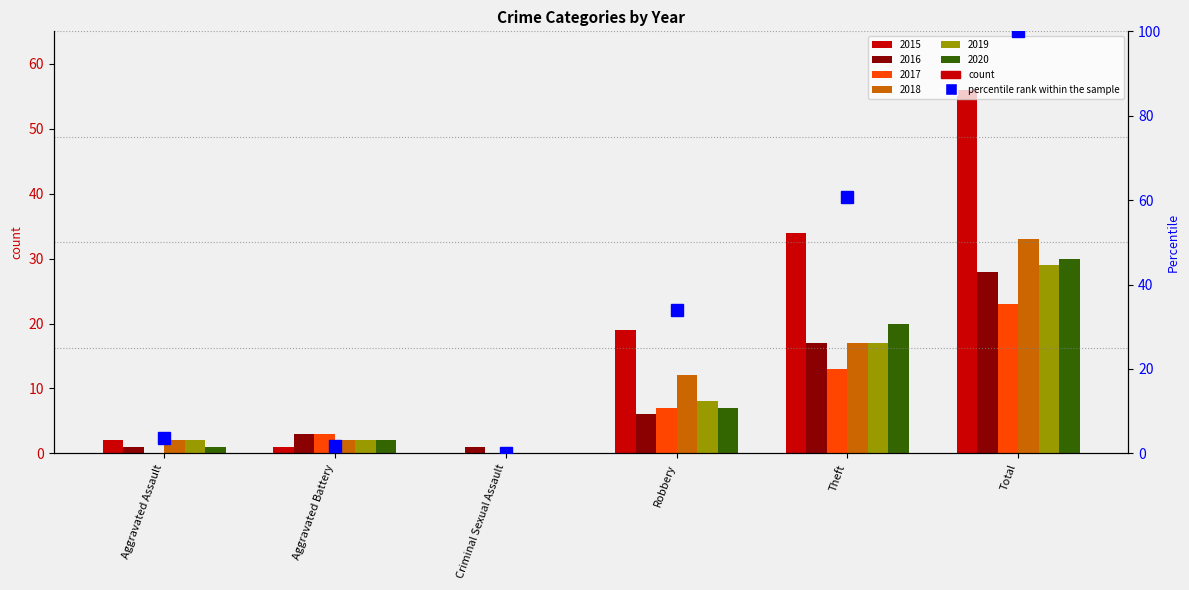

What is the change in value from Aggravated Battery to Criminal Sexual Assault?

-1.8